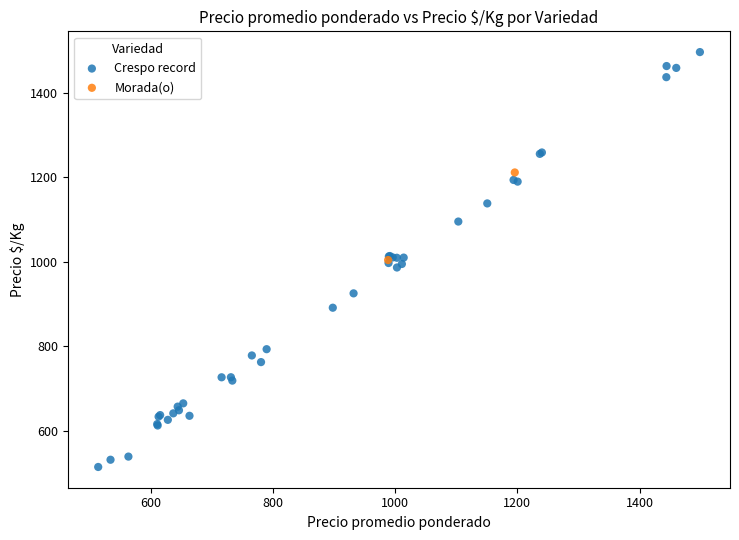

What are all the series names shown in the legend?

Crespo record, Morada(o)